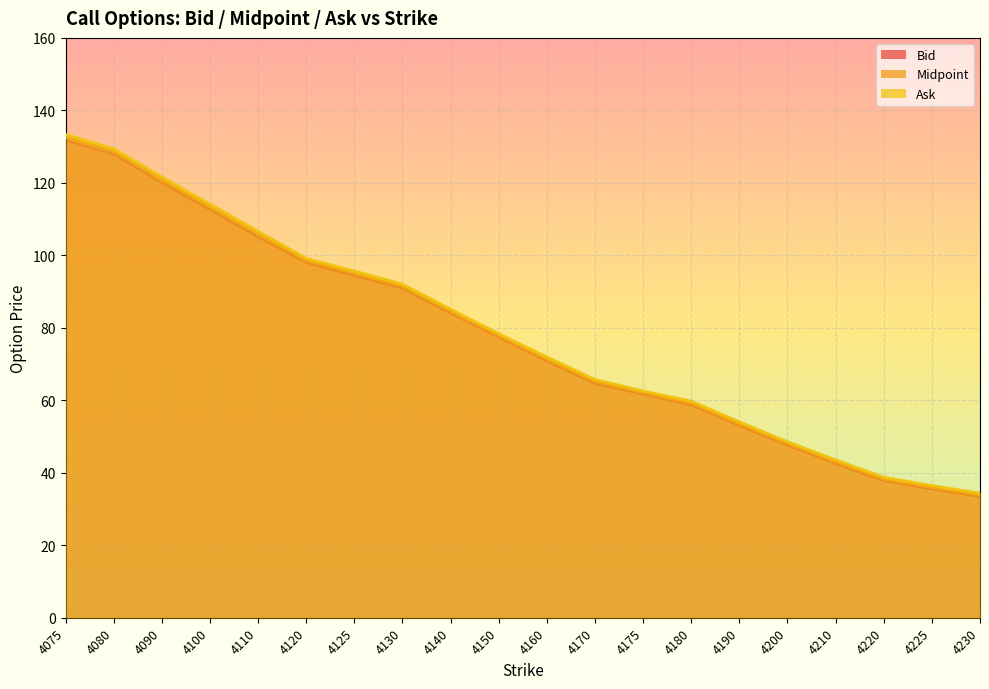

True or false: Ask and Bid intersect in this chart.

False